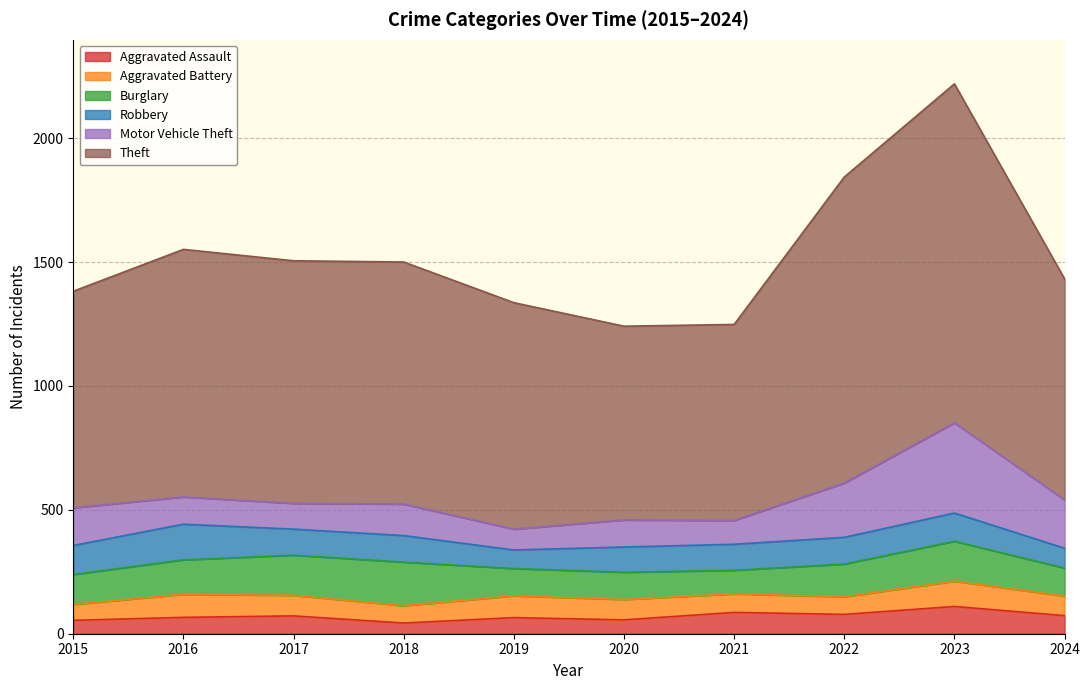

Which label corresponds to the largest value in the chart?

2023